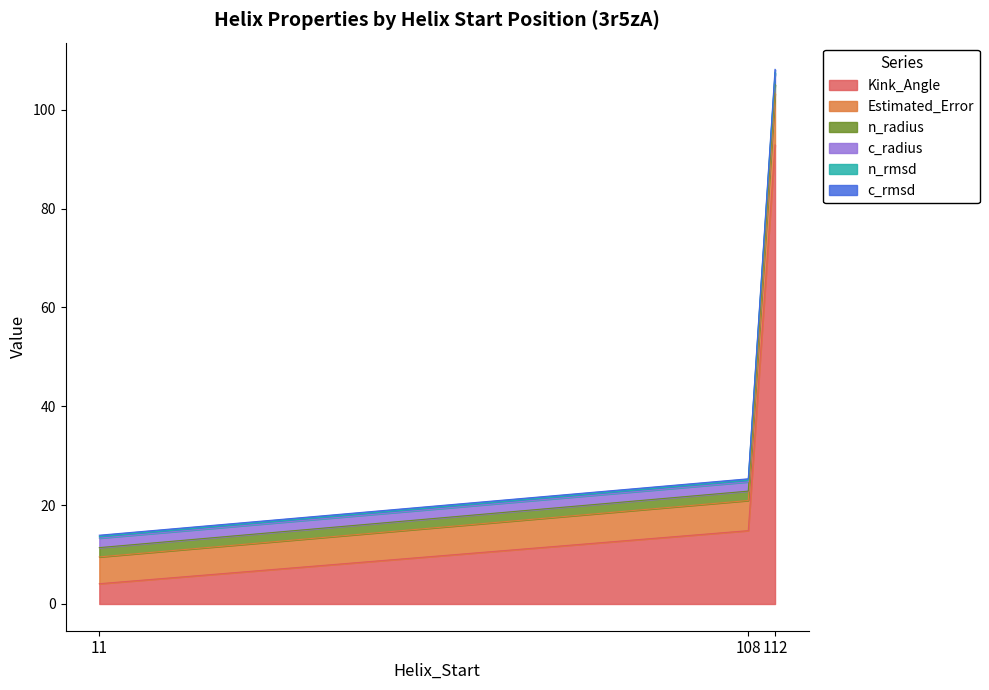

At which category is the sum across all series the highest?

112